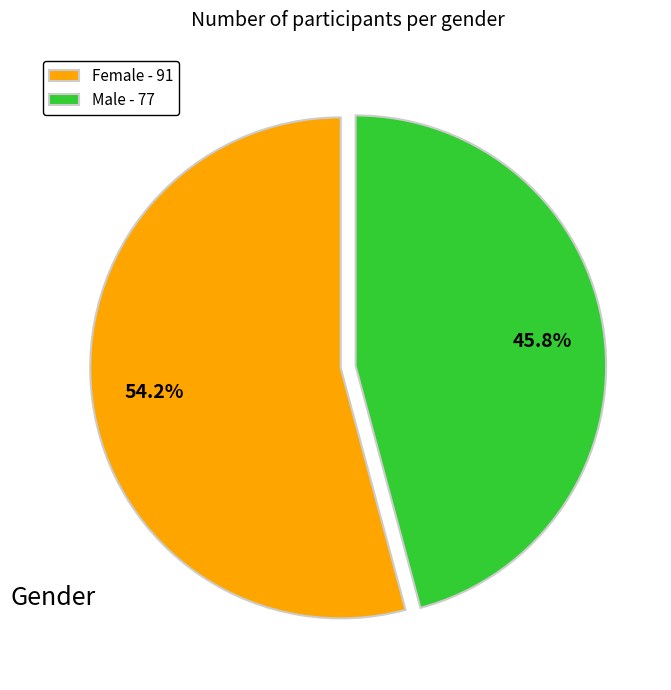

What is the majority slice?

Female - 91